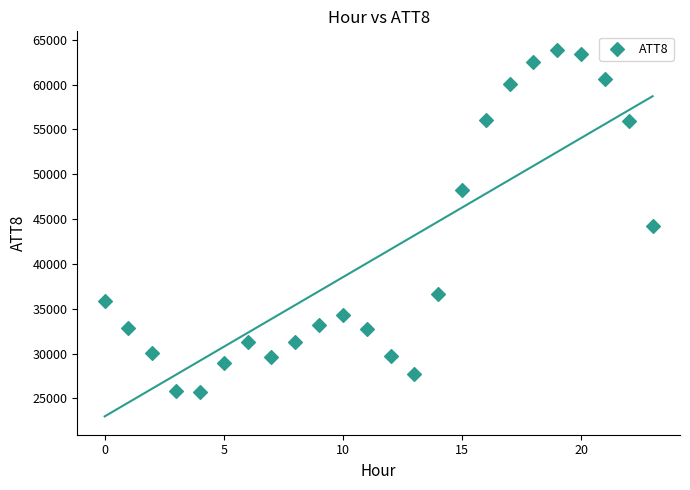

What is the range of Y values (max minus min)?

38200